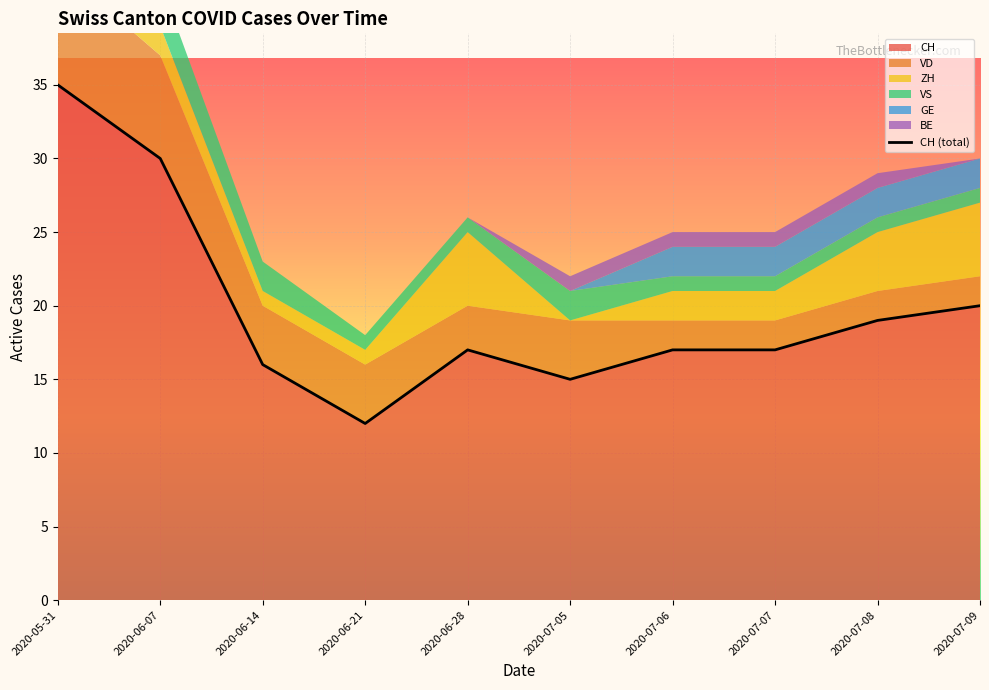

What is the difference between the second highest and minimum values in the VD series?

5